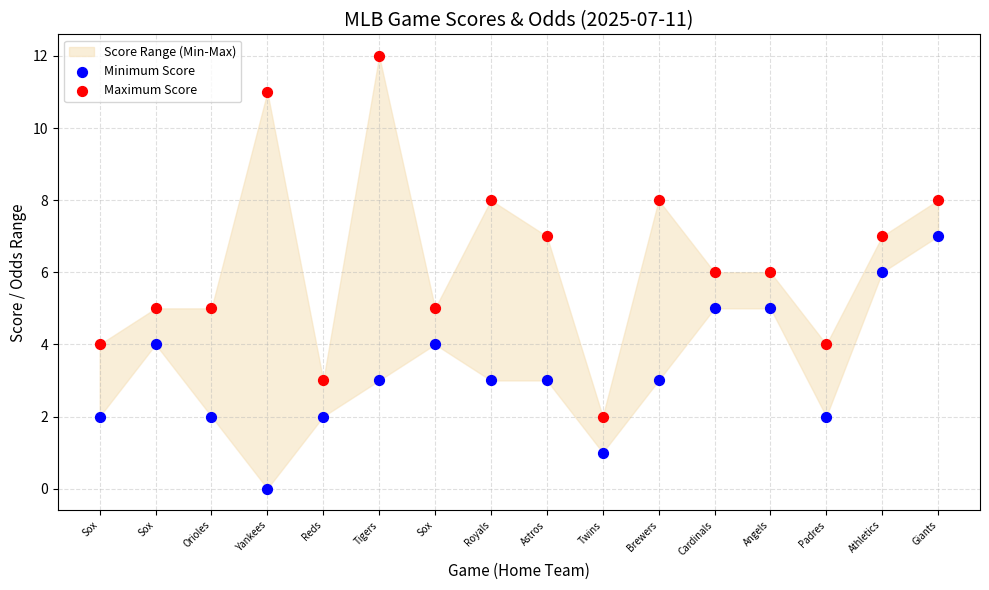

Which series reaches the minimum Y coordinate?

Minimum Score